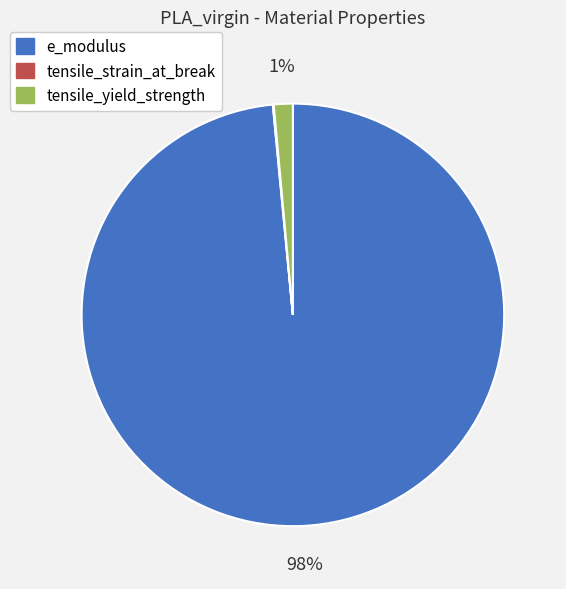

Is it true that e_modulus is 98% of the pie?

True